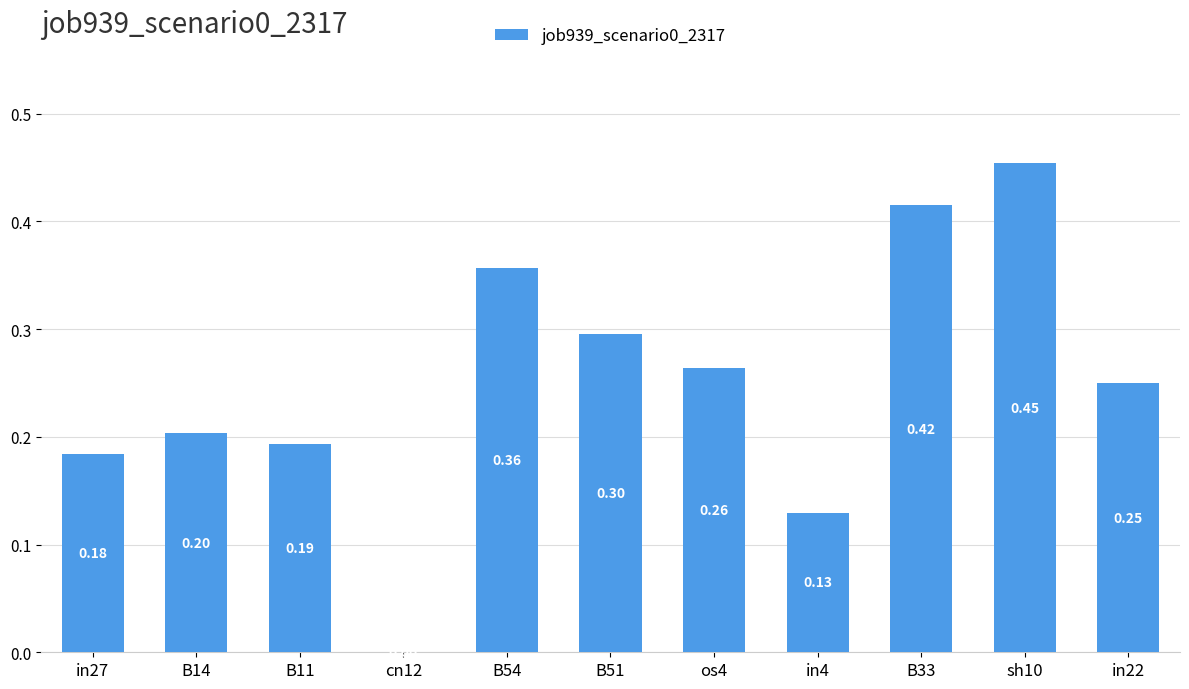

Which has a higher value, B14 or B11?

B14